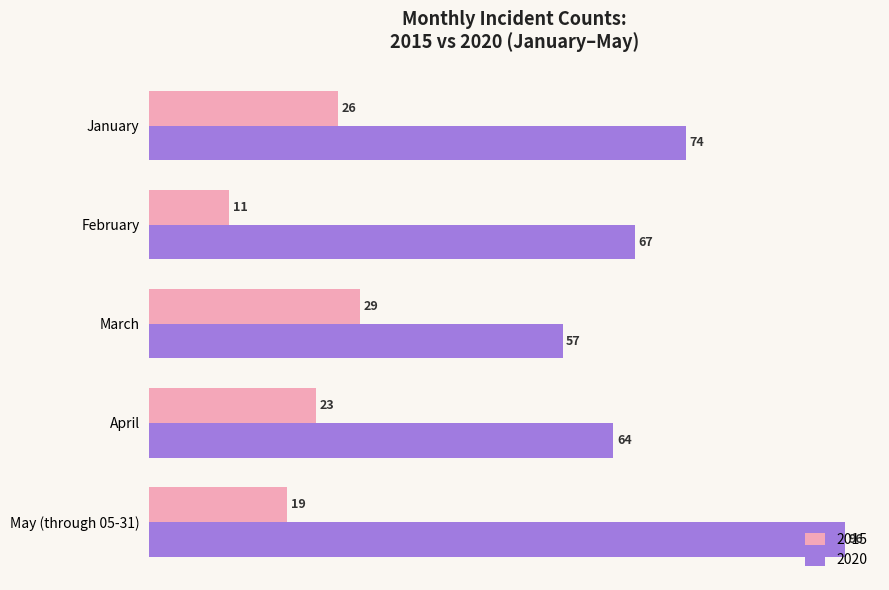

What is the minimum value for 2015?

11